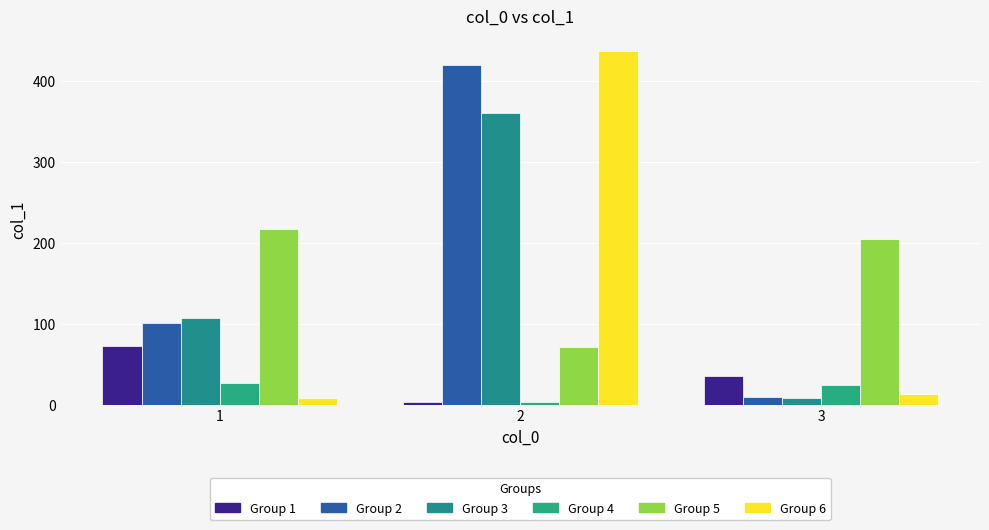

Does the chart contain stacked bars?

No